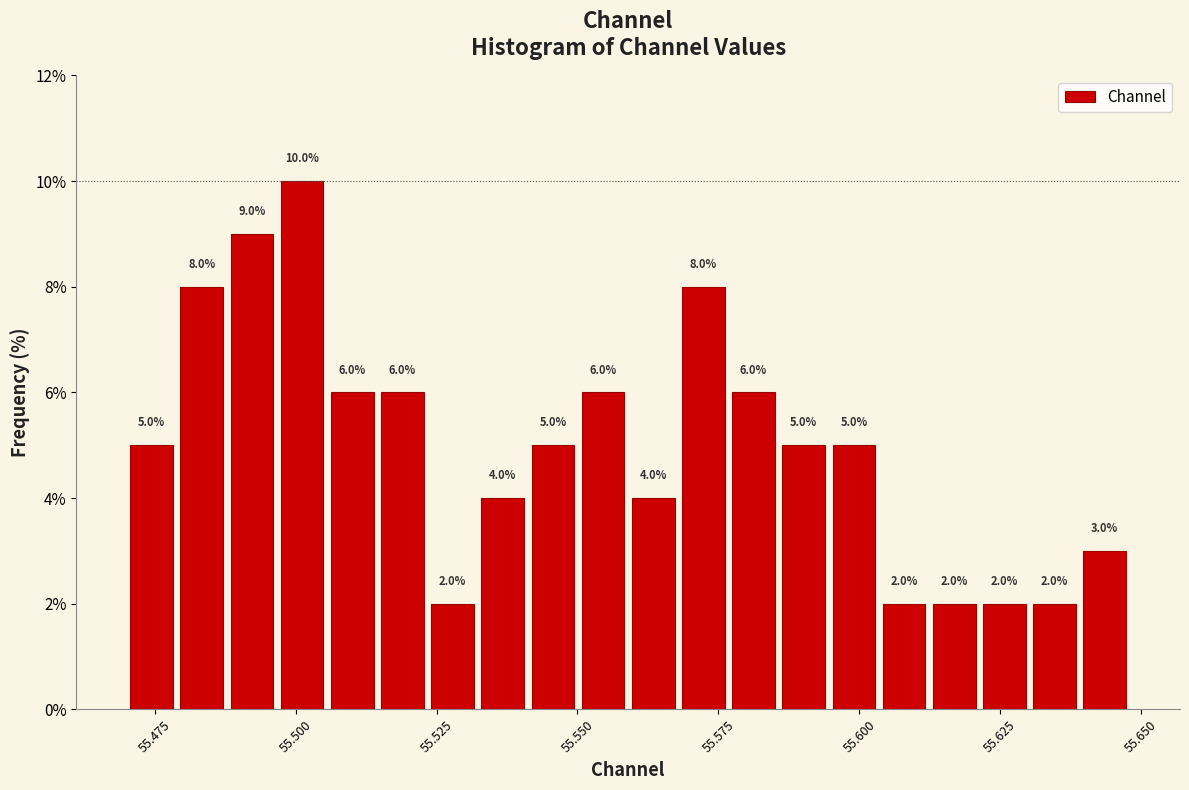

Around what value on the x-axis is the tallest bar? Give the approximate position of its centre, as read against the axis.

55.500